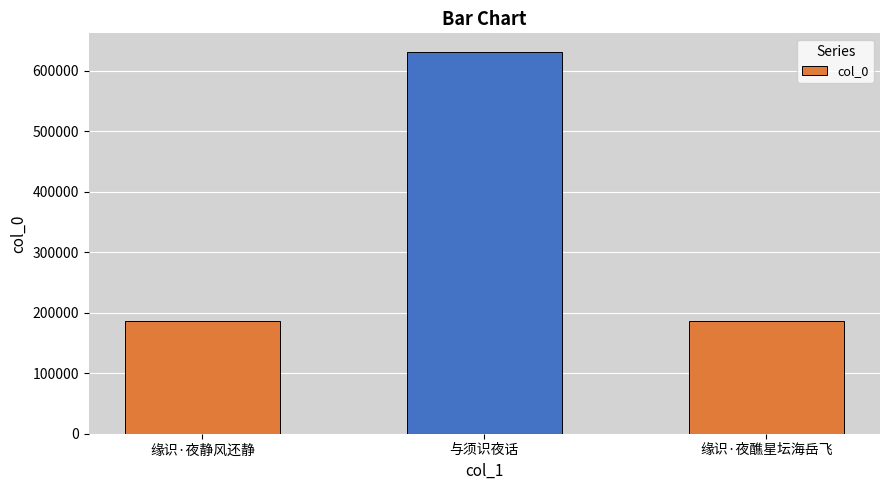

What is the label of the 2nd bar from the right?

与须识夜话